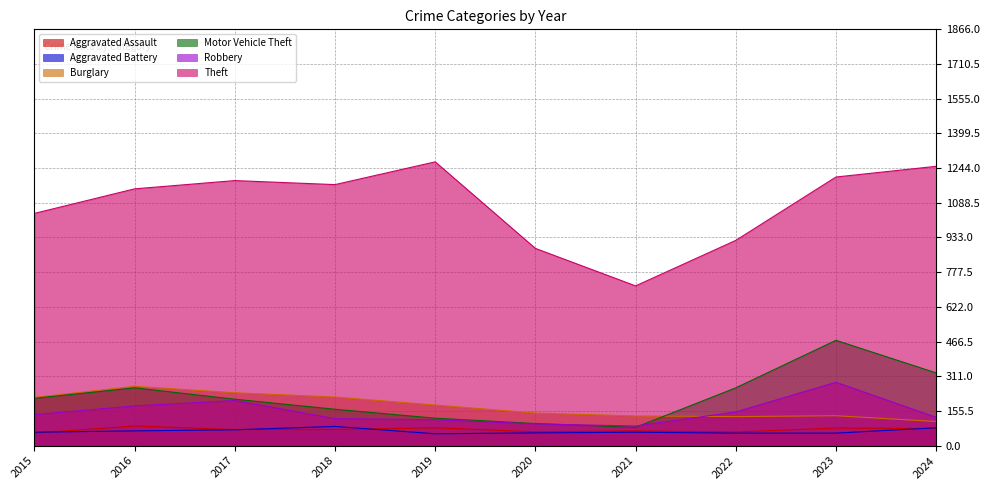

Where is Aggravated Battery nearest to the value 69?

2017